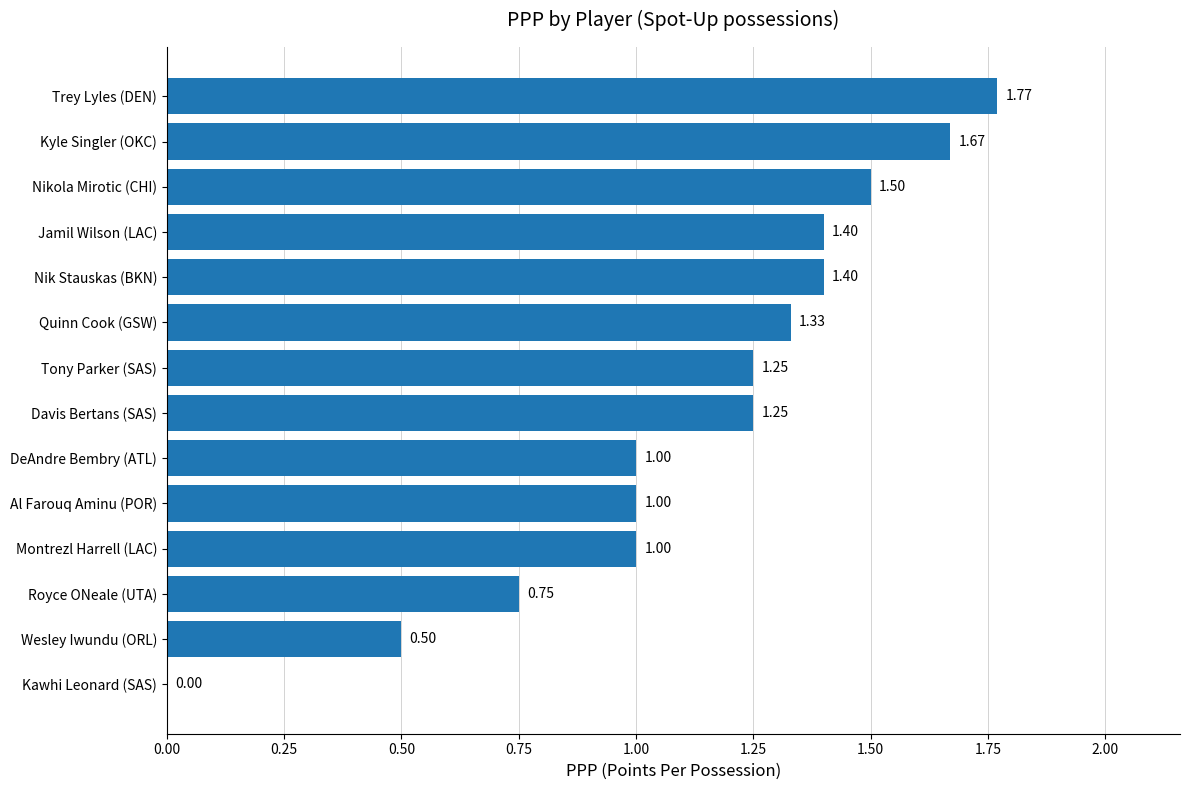

Are the bars horizontal?

Yes